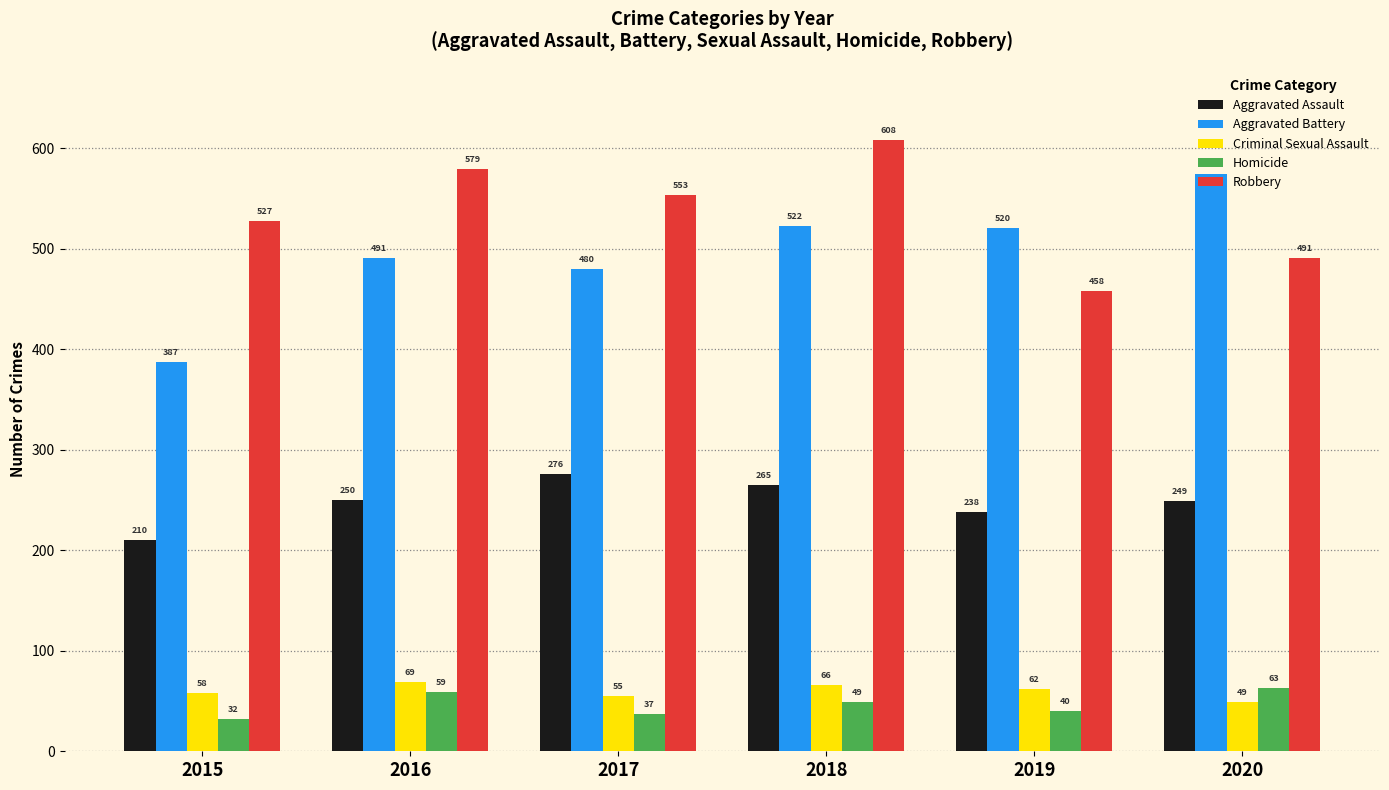

Reading left to right, list all the values displayed in this chart.

Aggravated Assault: 210	250	276	265	238	249
Aggravated Battery: 387	491	480	522	520	574
Criminal Sexual Assault: 58	69	55	66	62	49
Homicide: 32	59	37	49	40	63
Robbery: 527	579	553	608	458	491